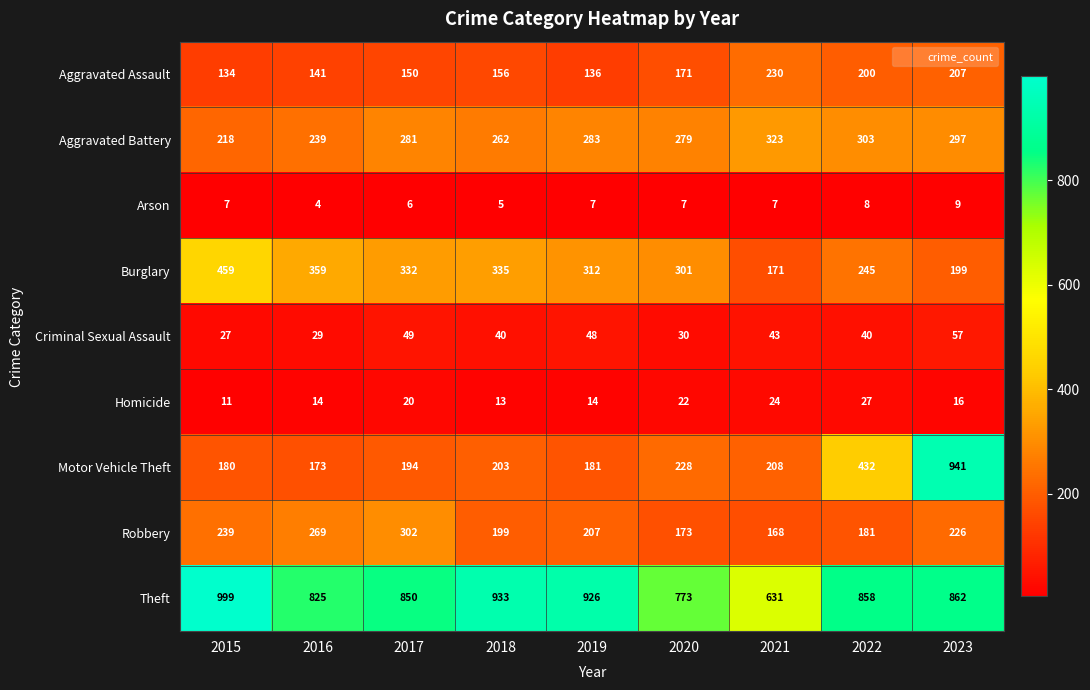

The value of Criminal Sexual Assault at 2021 is 43. True or false?

True